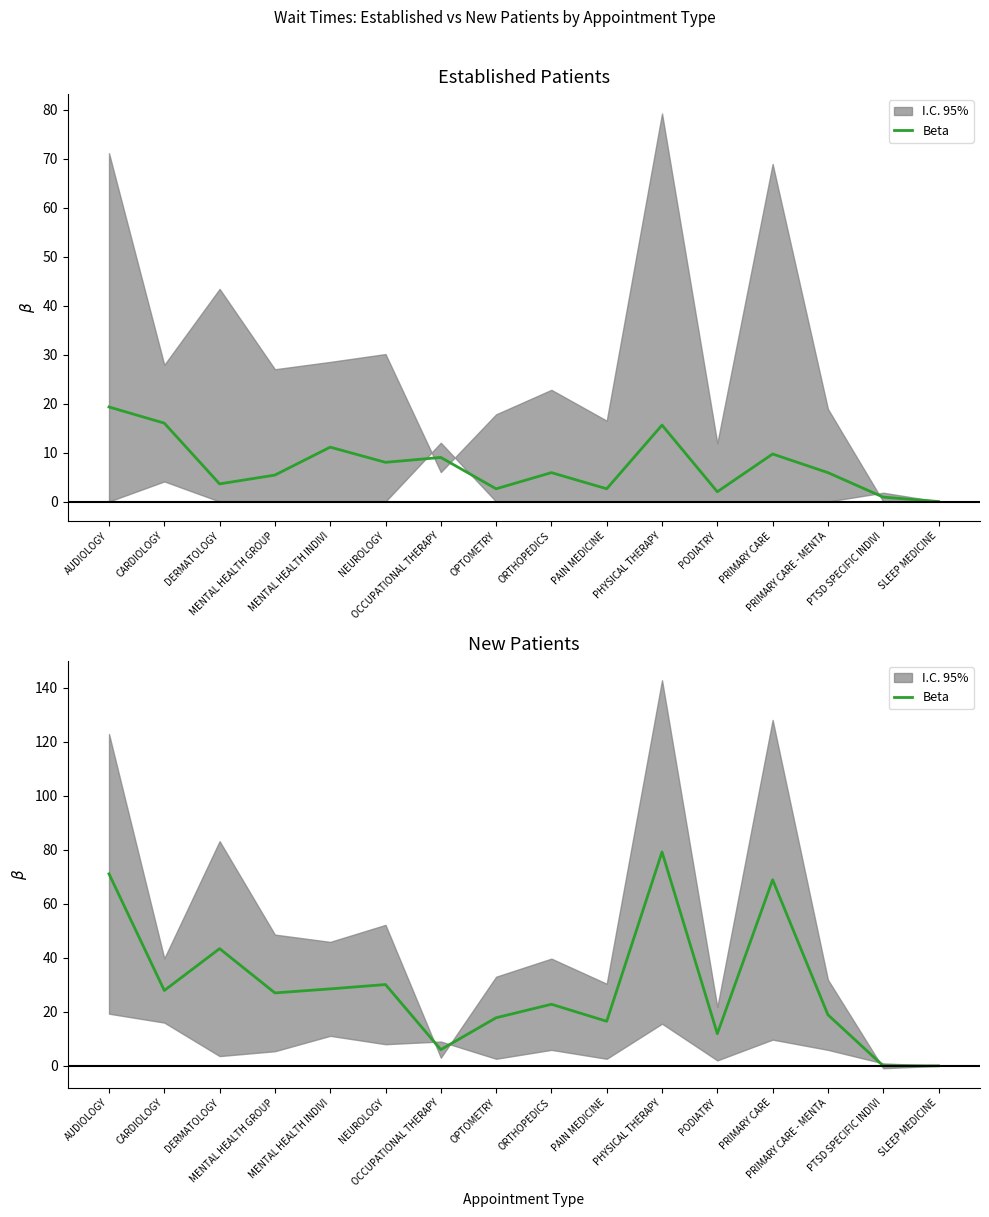

Reading right to left, what are all the values shown in this chart?

0.0	0.0	18.9	68.9	11.9	79.2	16.5	22.8	17.8	6.0	30.1	28.5	27.0	43.4	27.9	71.1